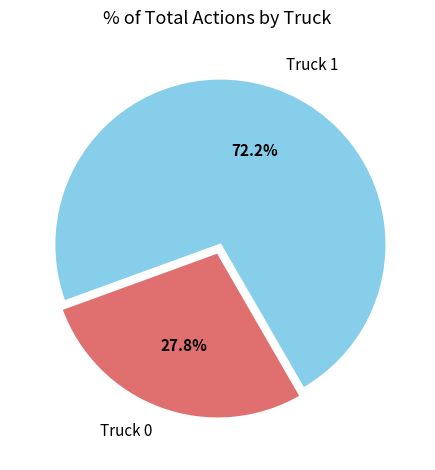

What is the largest slice in the pie chart?

Truck 1